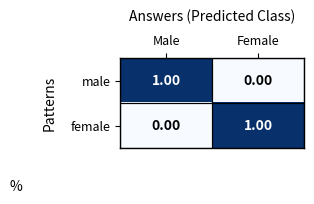

List the labels in order of male value, largest first.

Male, Female